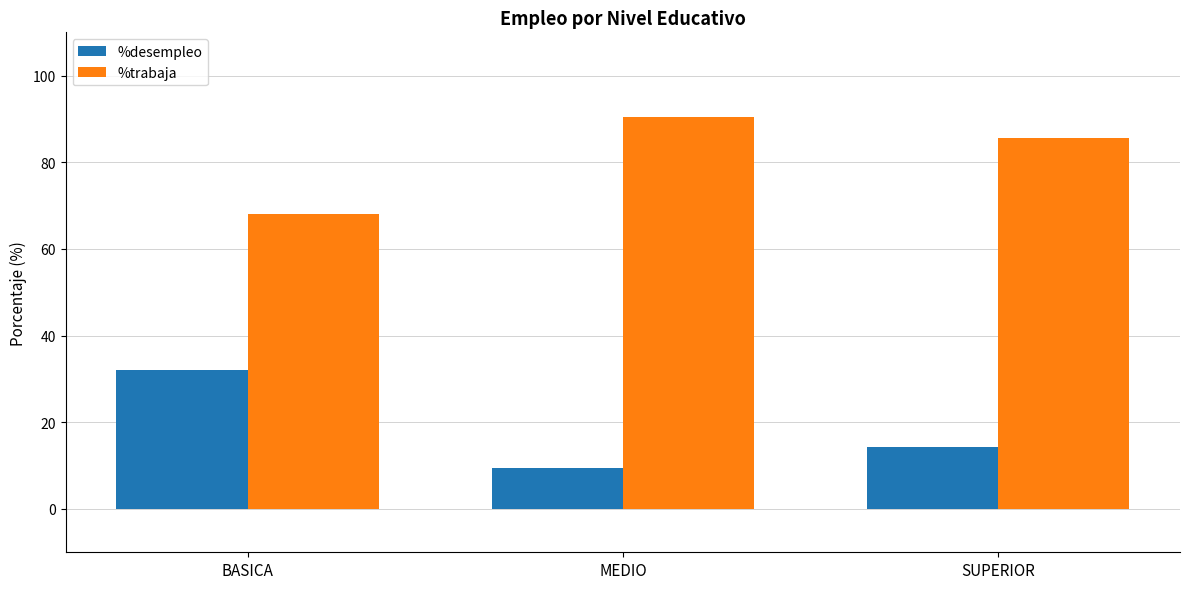

How many values in the %trabaja series are below 85?

1